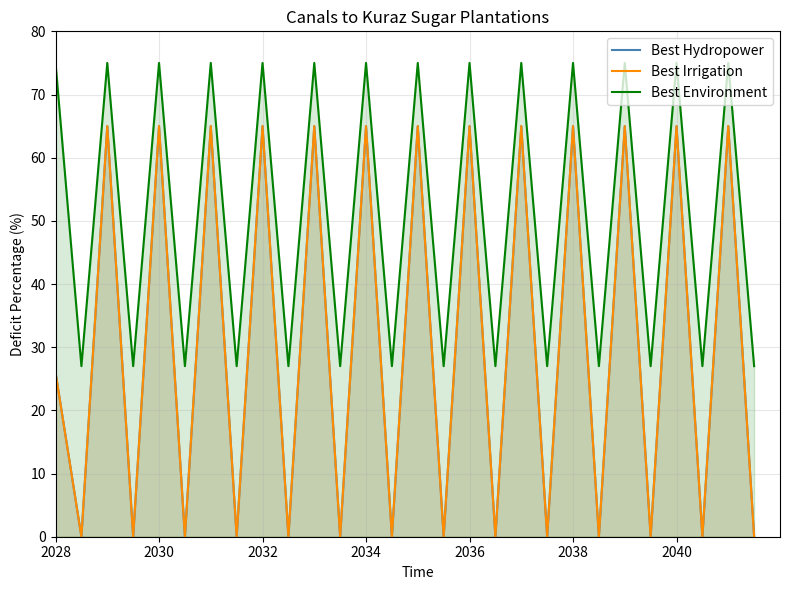

How many Best Hydropower values are between 0 and 65?

28